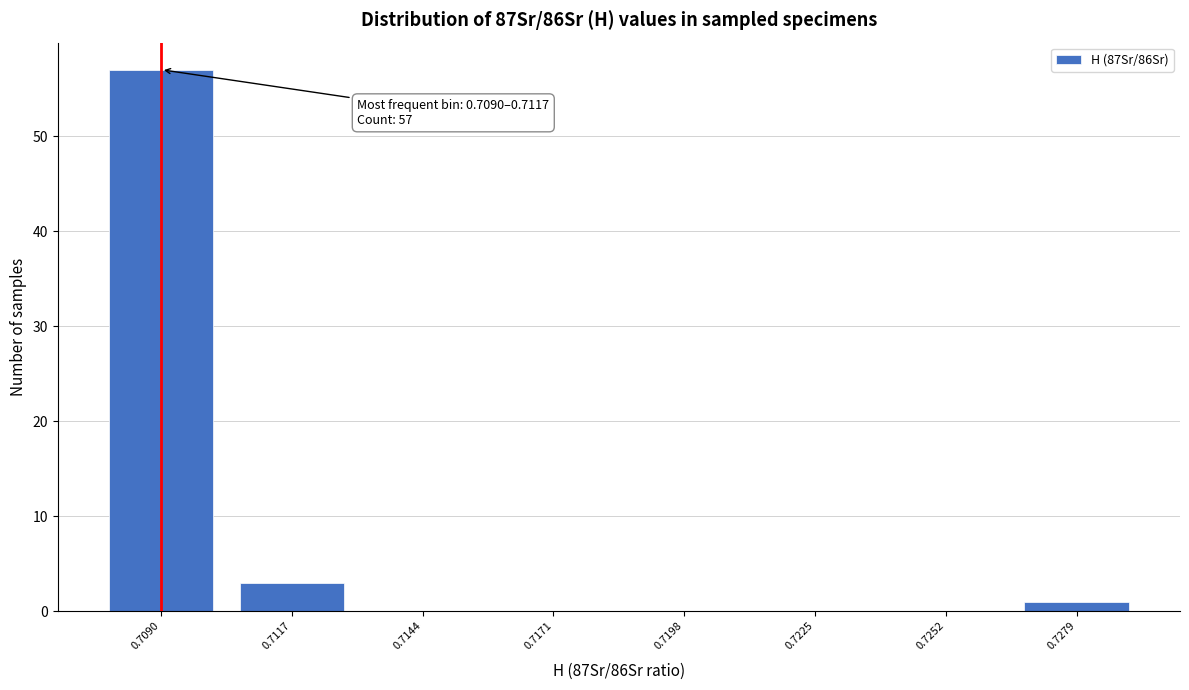

Reading left to right, list all the values displayed in this chart.

0.7090=57	0.7117=3	0.7144=0	0.7171=0	0.7198=0	0.7225=0	0.7252=0	0.7279=1